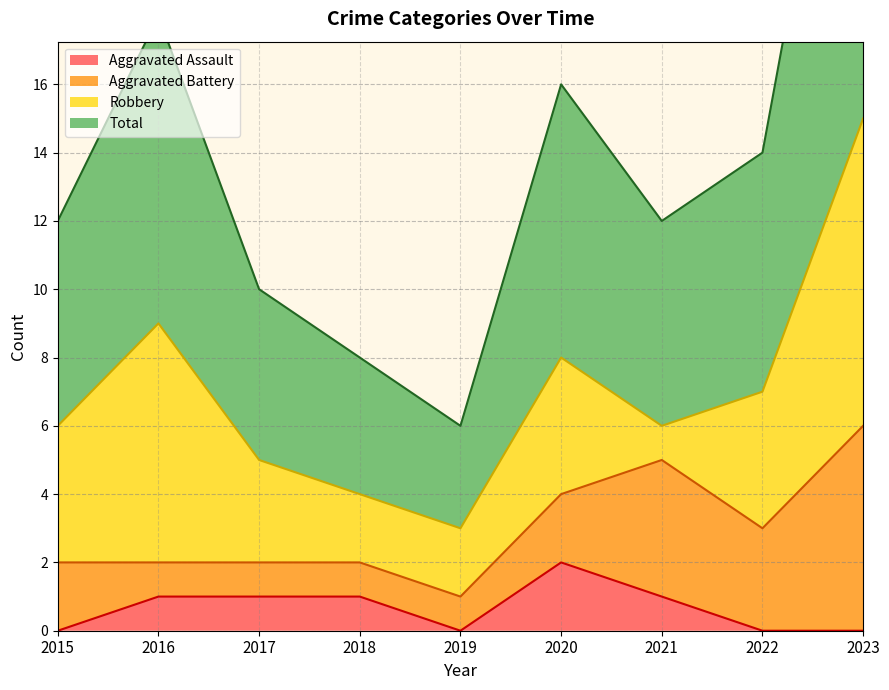

The Aggravated Assault series shows 2 at 2018. True or false?

False